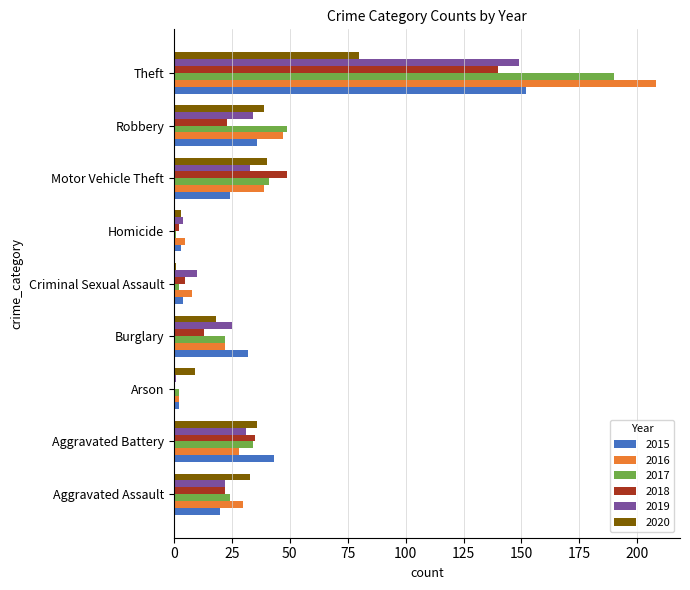

True or false: 2018 has a value of 33 at Theft.

False